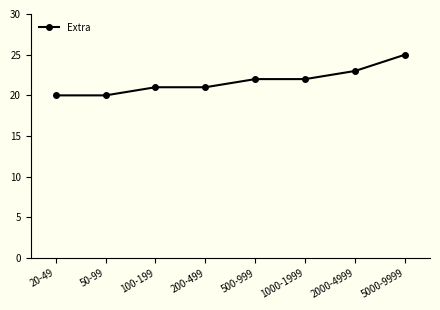

What is the minimum value shown in the chart?

20